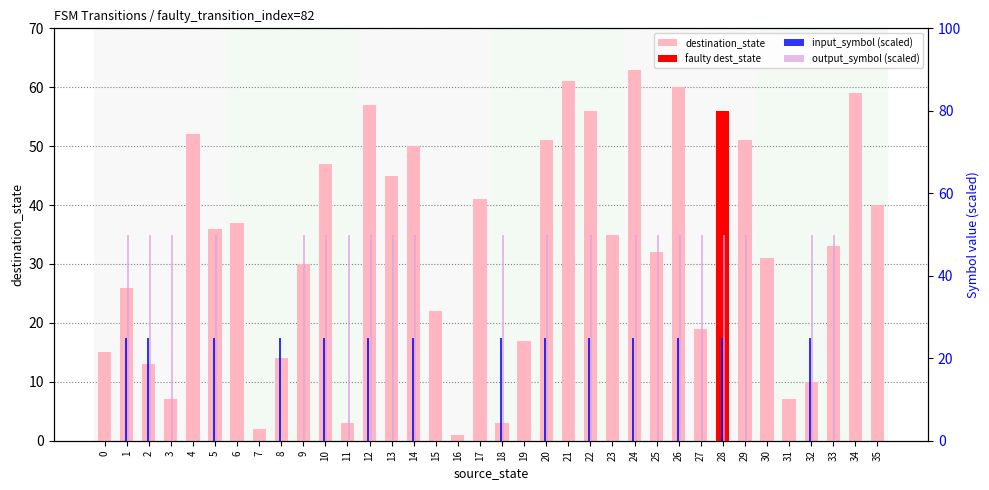

At which label does destination_state first exceed 35?

4